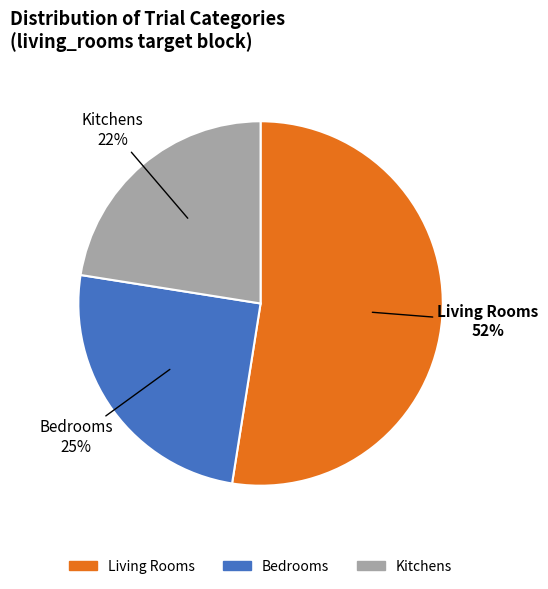

The Living Rooms slice represents 47% of the pie. True or false?

False